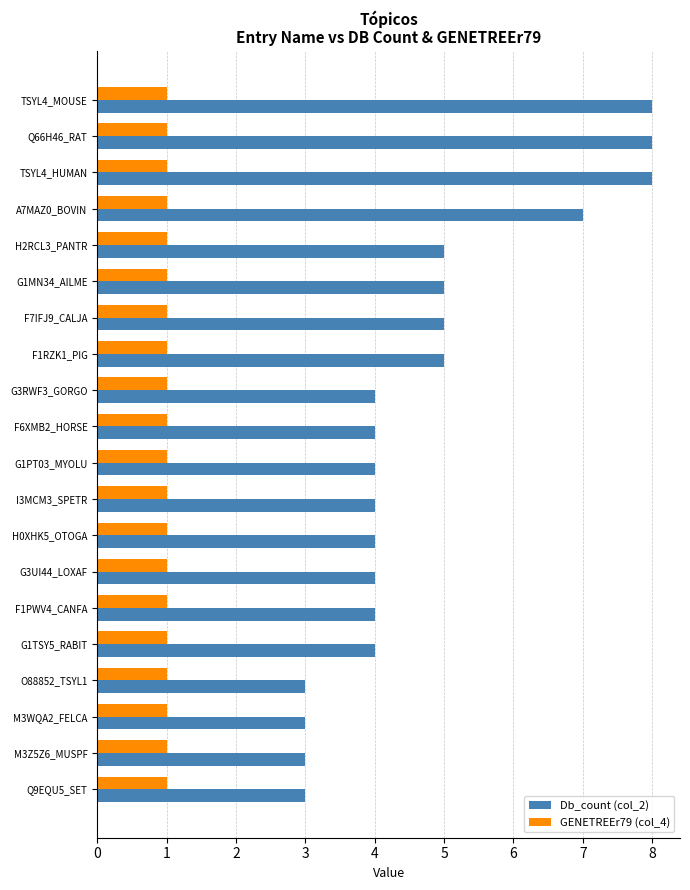

List the series in order of their overall mean, lowest first.

GENETREEr79 (col_4), Db_count (col_2)